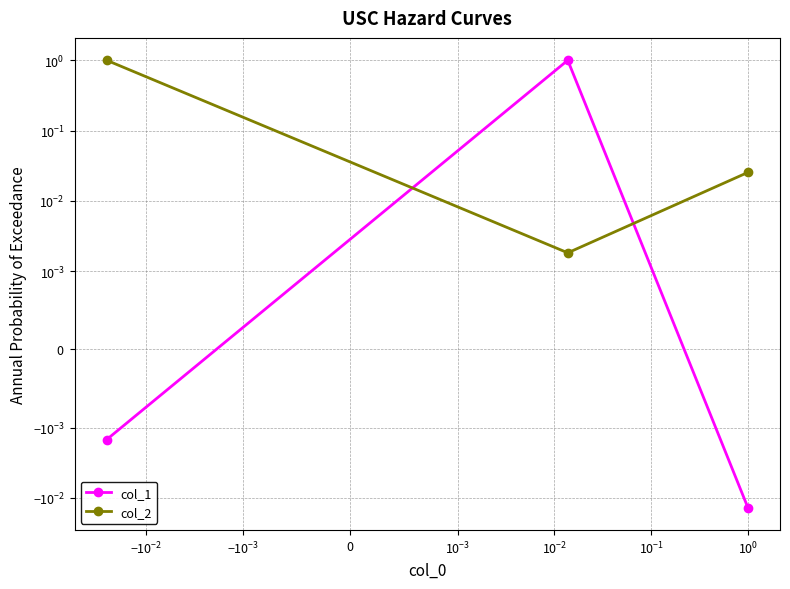

List the series in order of their overall mean, highest first.

col_2, col_1